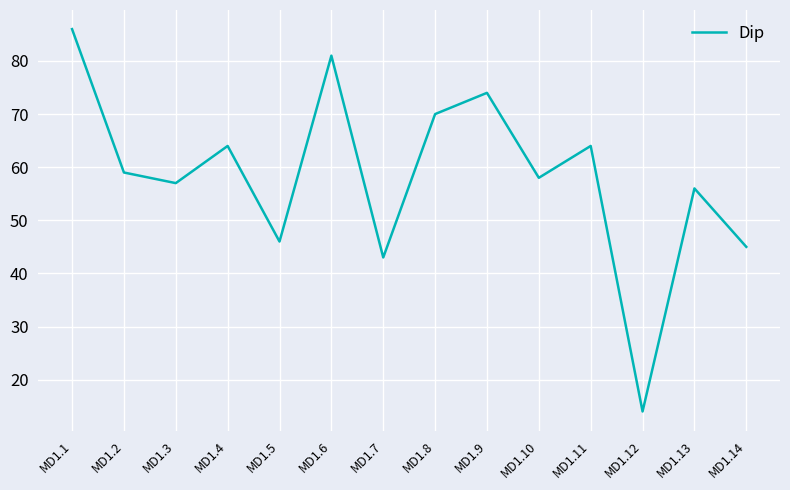

Which category has the lowest value across all series?

MD1.12